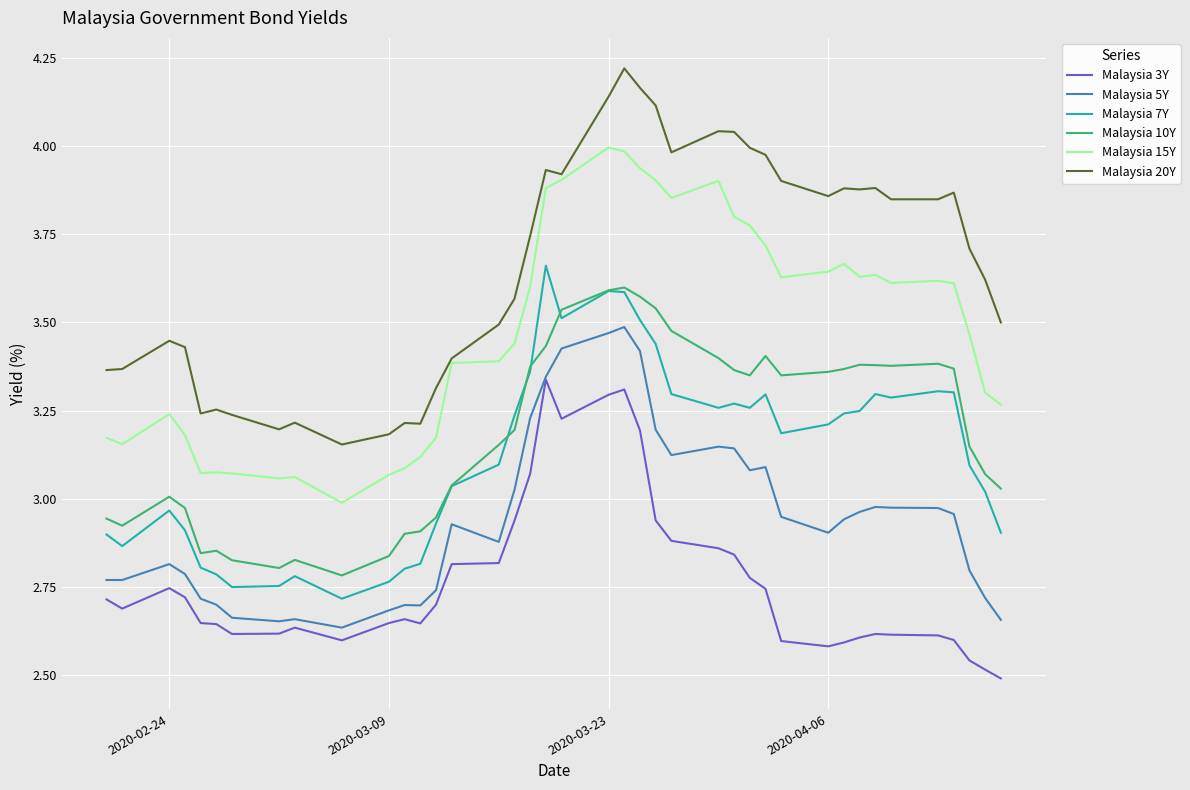

Does the chart display data point markers on the line(s)?

No